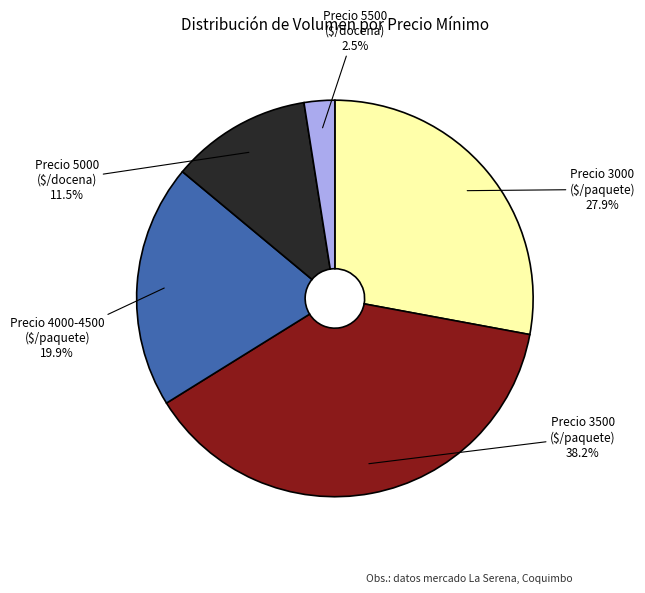

How many slices are in this pie chart?

5